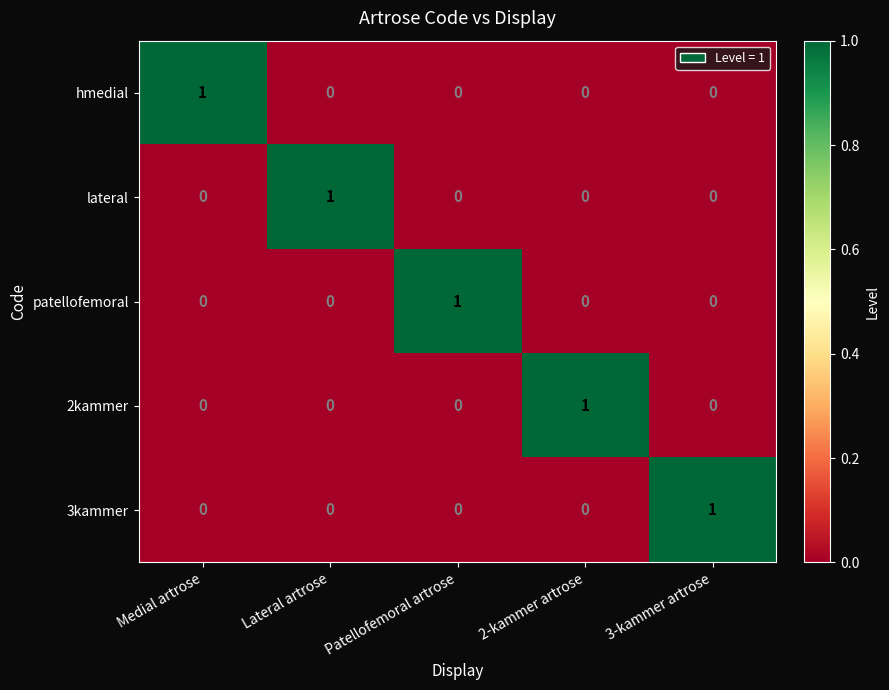

At how many categories does at least one series exceed 0?

5